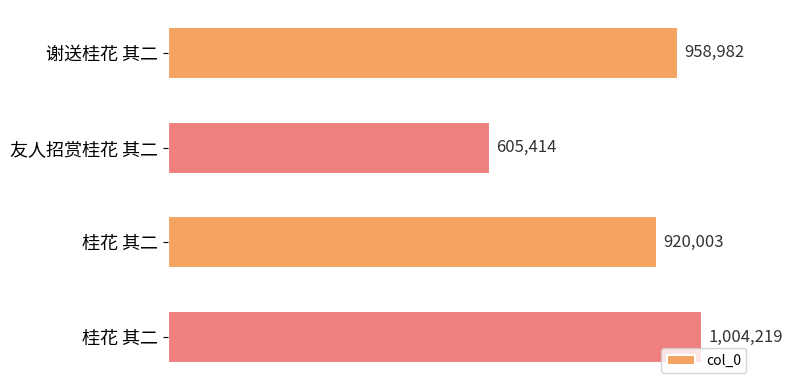

Are the bars horizontal?

Yes